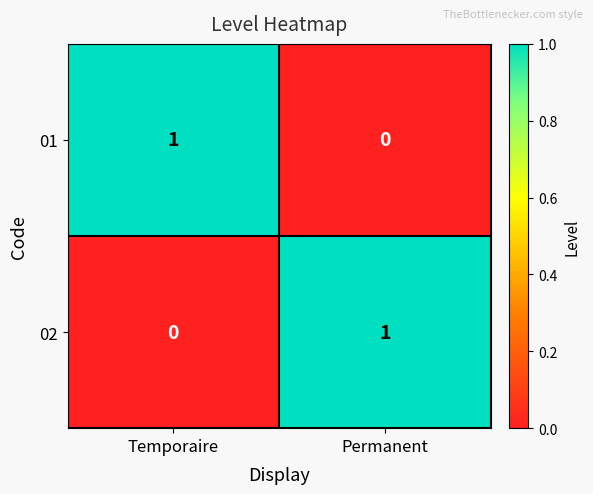

Is it true that 01 equals 0 at Temporaire?

False